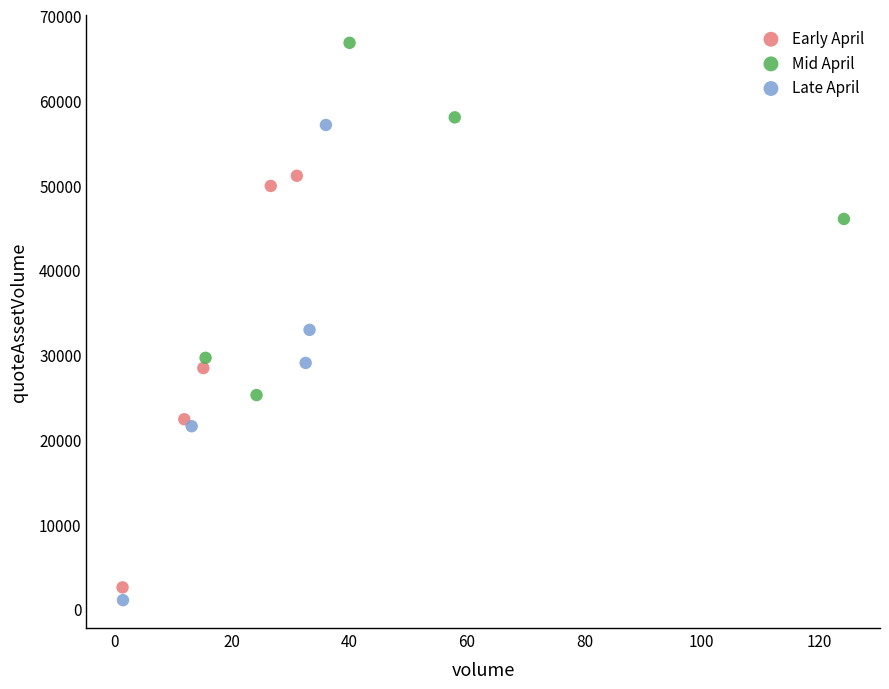

Which series has the widest spread of Y values?

Late April